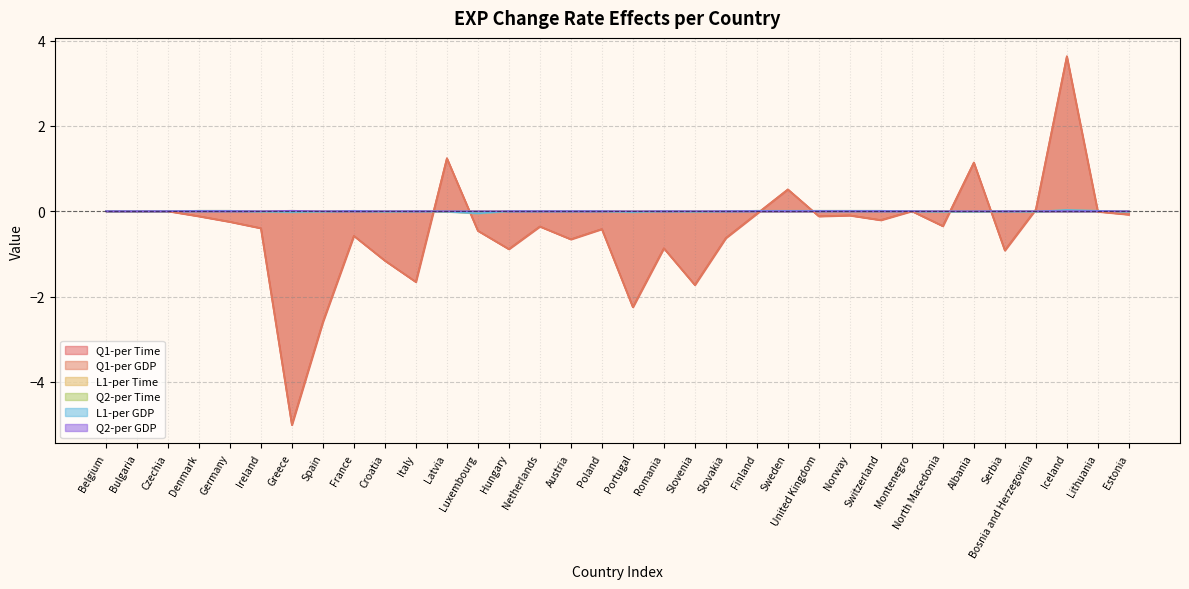

Rank the series at Iceland from lowest to highest value.

Q2-per Time, Q2-per GDP, L1-per Time, L1-per GDP, Q1-per Time, Q1-per GDP